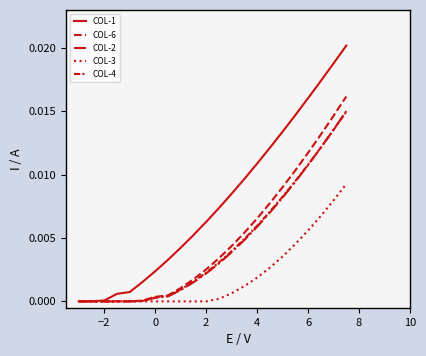

How many lines are shown in the chart?

5